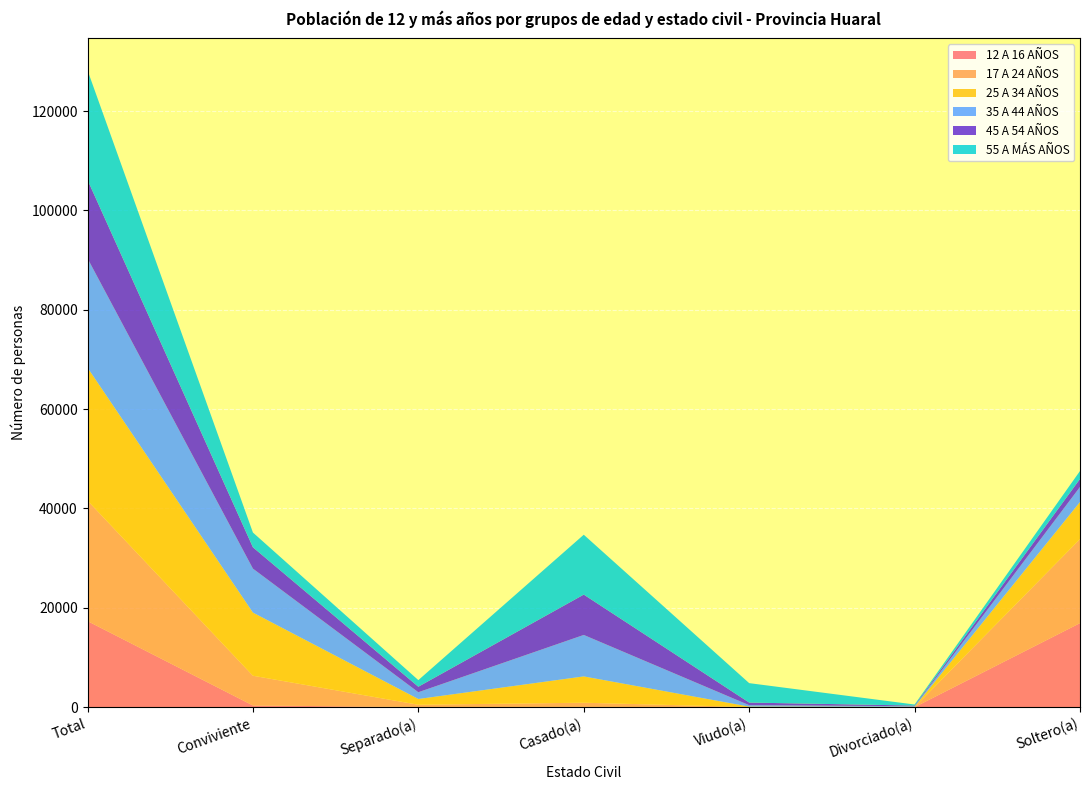

Reading left to right, list all the values displayed in this chart.

12 A 16 AÑOS: 17330	335	29	44	5	0	16917
17 A 24 AÑOS: 24266	5992	457	848	23	17	16929
25 A 34 AÑOS: 26753	12714	1157	5296	80	50	7456
35 A 44 AÑOS: 22003	8848	1362	8350	290	123	3030
45 A 54 AÑOS: 15800	4296	1109	8123	526	133	1613
55 A MÁS AÑOS: 22072	2969	1330	12052	3912	209	1600